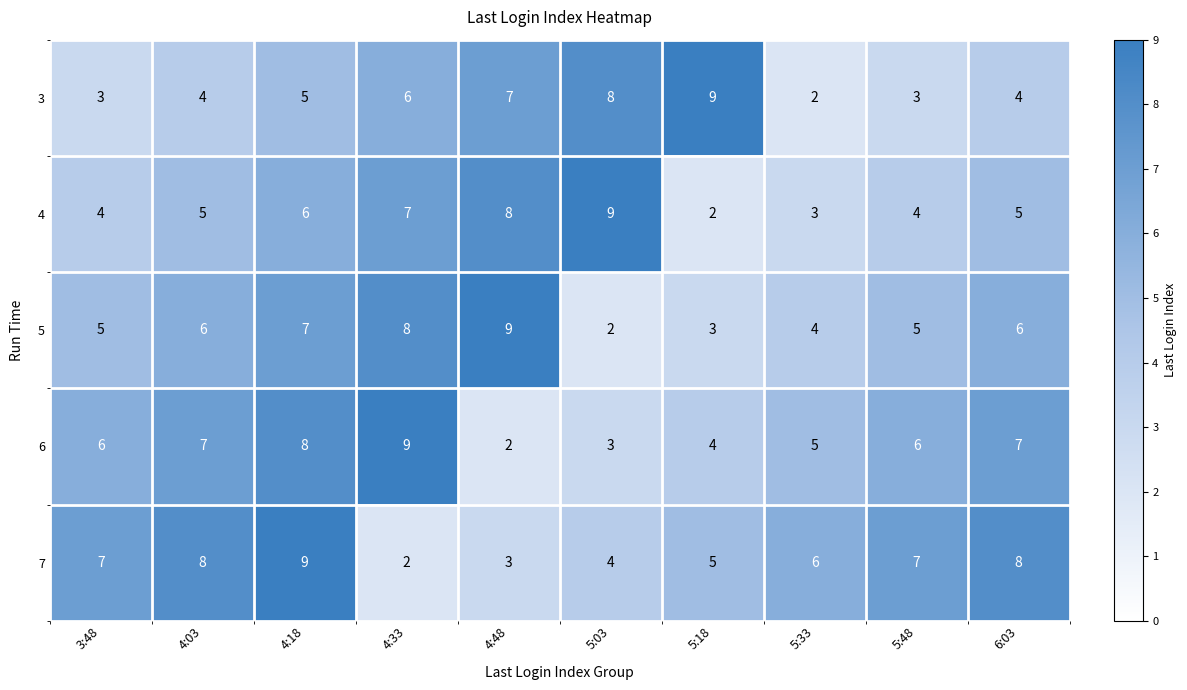

What value does the 3 series have at 6:03?

4